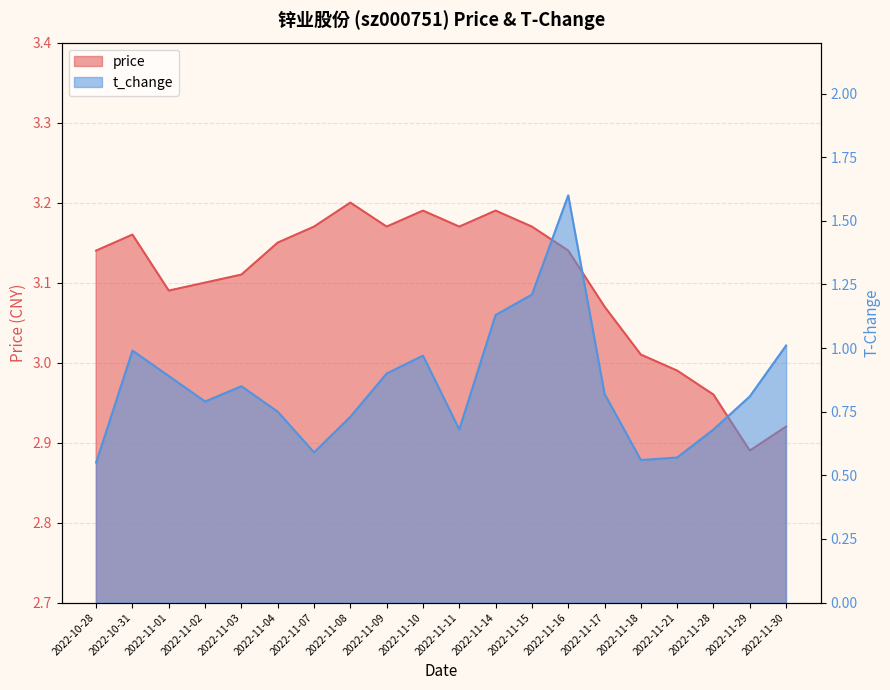

What is the total value across all series at 2022-11-15?

4.4